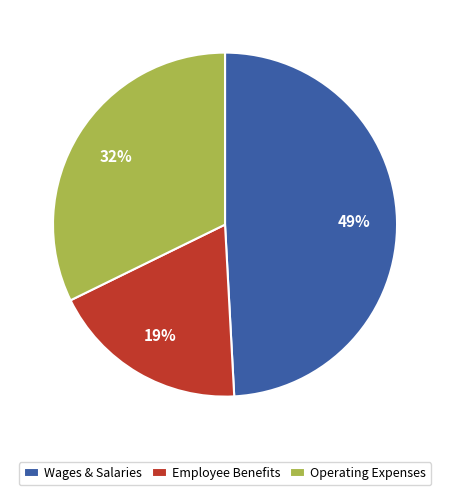

Count the number of slices in the pie.

3